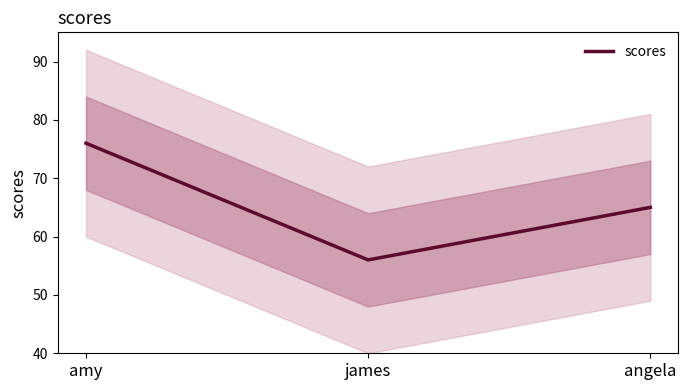

Reading left to right, transcribe all the data shown in this chart.

amy=76	james=56	angela=65